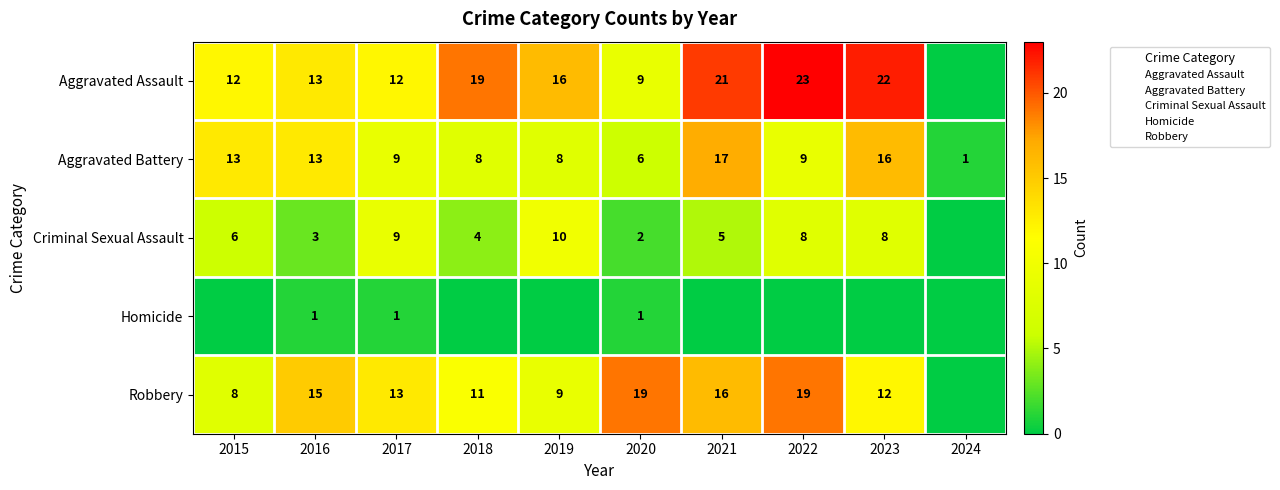

Which series has the widest spread of values?

Aggravated Assault